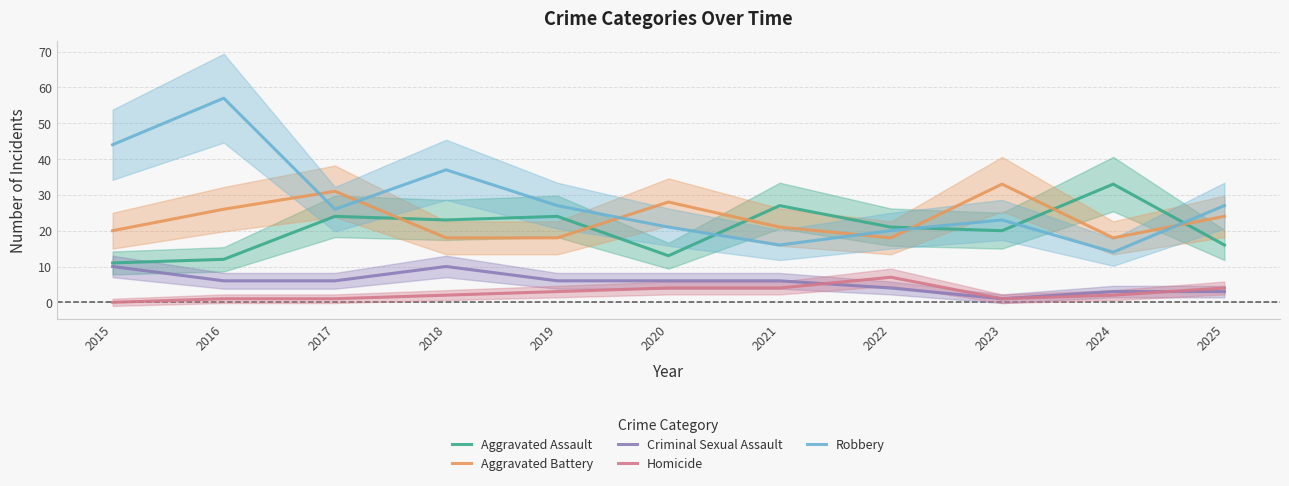

Count the Criminal Sexual Assault values in the range 3 to 6.

8